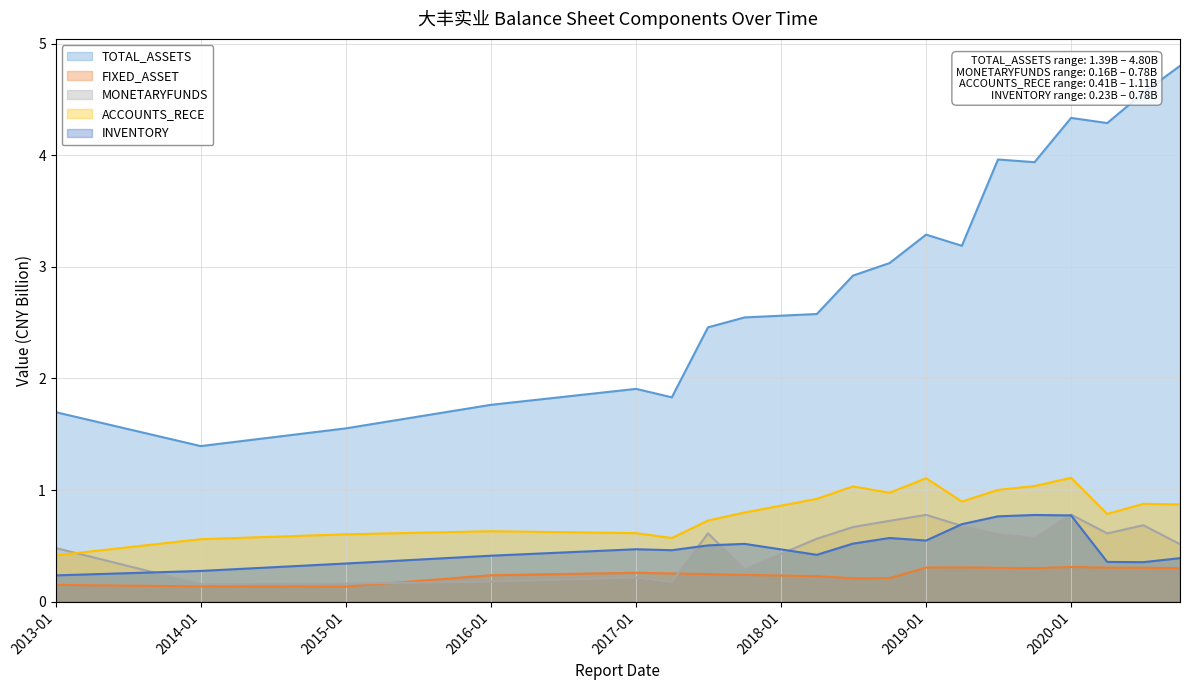

The TOTAL_ASSETS series shows 1.0 at 2016-12-31. True or false?

False